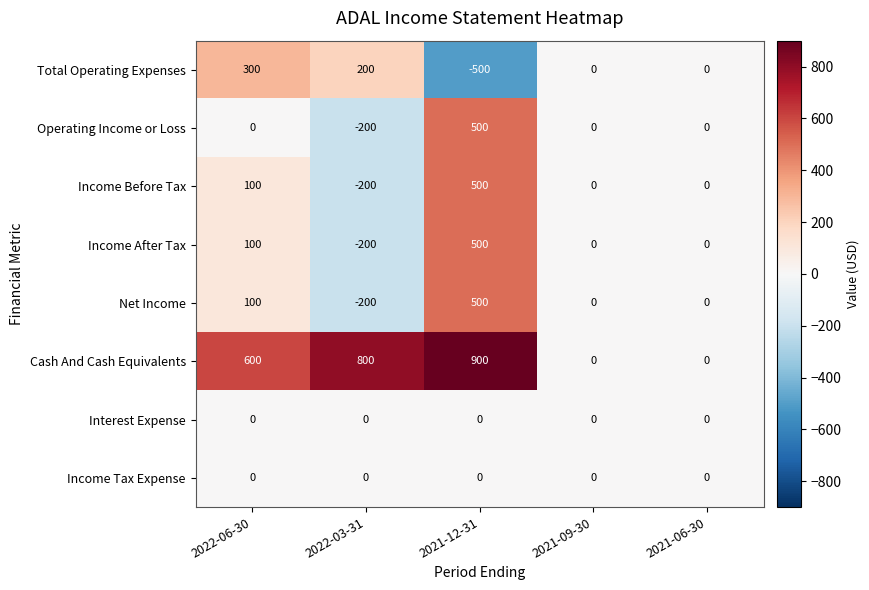

How many values in Income Before Tax are below zero?

1